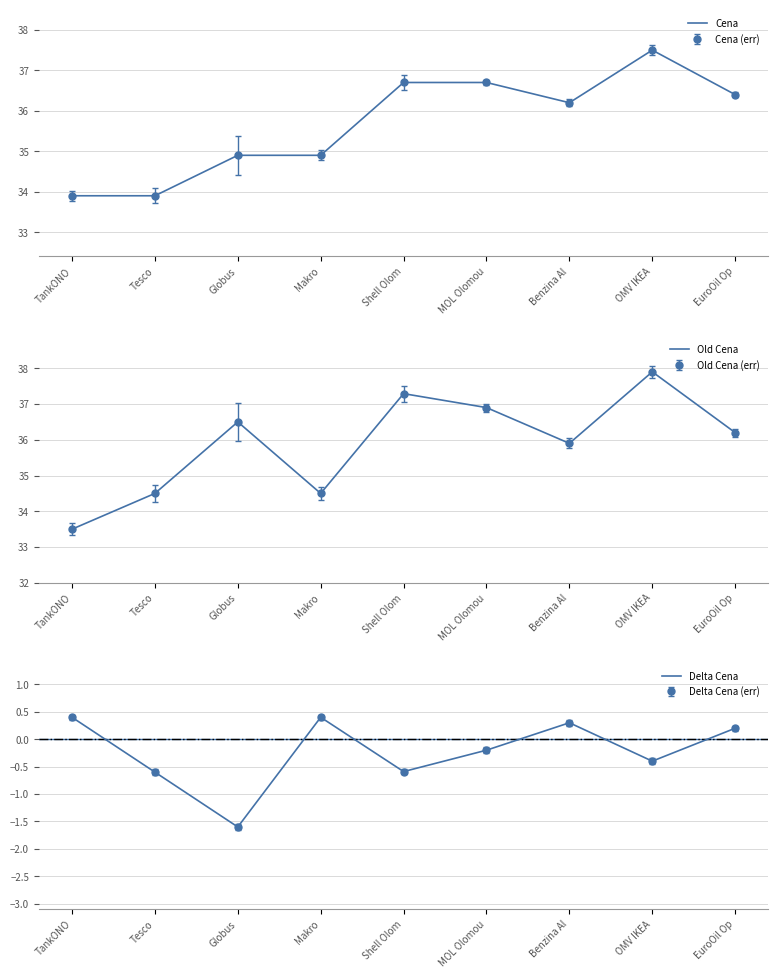

At which category does Delta Cena reach its first local peak?

Makro